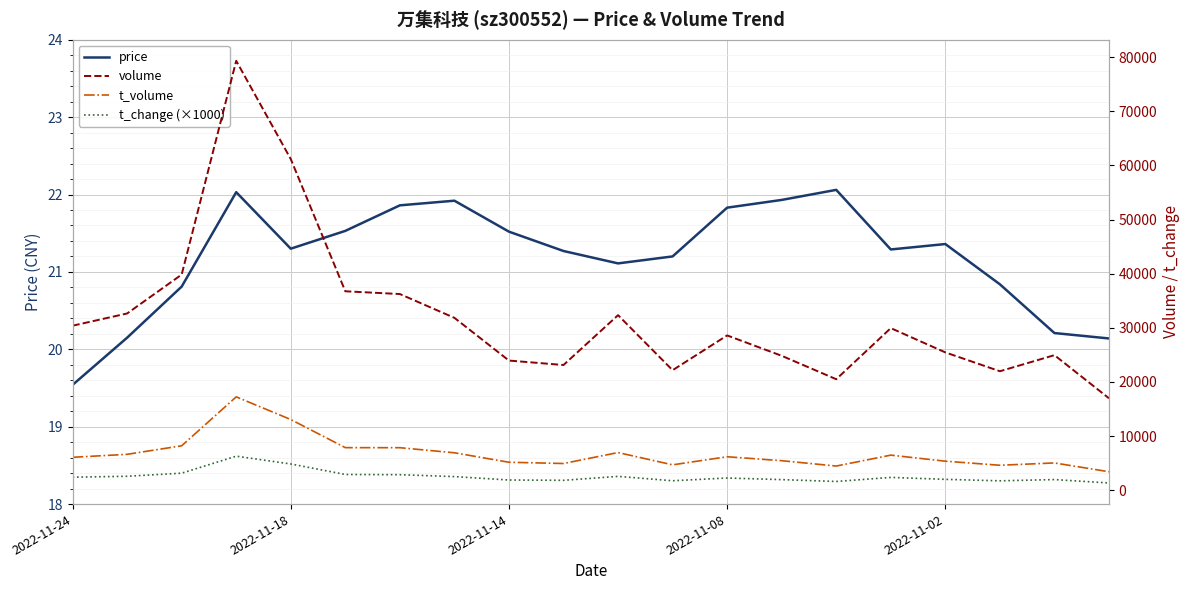

List the series in order of their peak value, highest first.

volume, t_volume, t_change (×1000), price